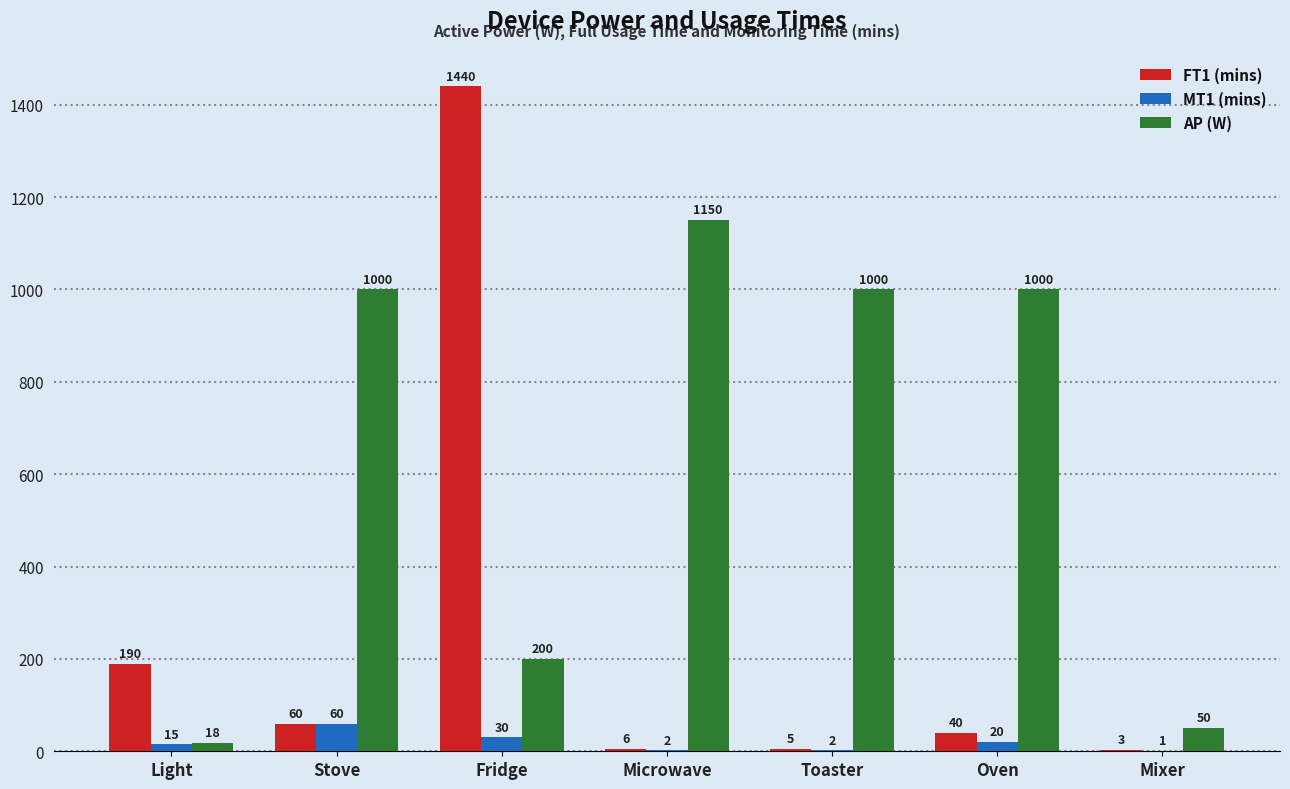

How many groups of bars are there?

7